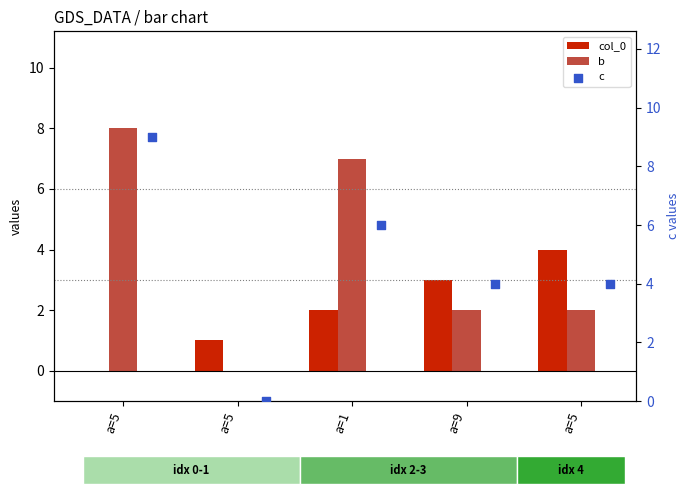

Which series contains the lowest Y value?

col_0